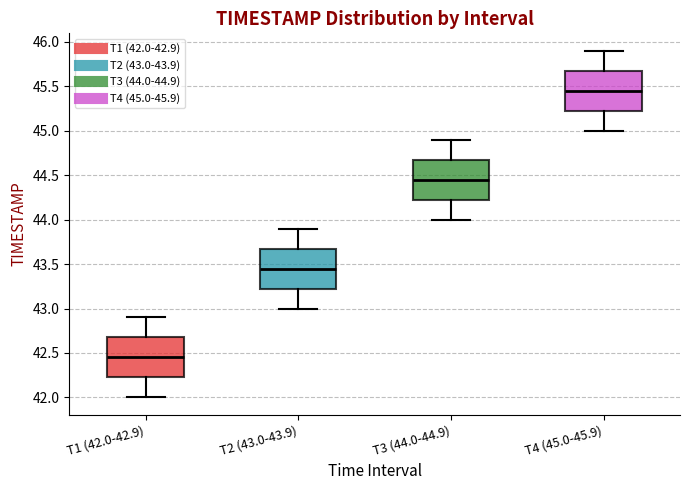

Reading left to right, transcribe this box plot: for each box, give where its median line is, the range the box spans, and where its two whiskers end, as read against the y-axis. The values are not printed on the chart, so give them approximately, as read against the axis.

T1 (42.0-42.9): median 42.45, box 42.25 to 42.70, whiskers 42.00 to 42.90
T2 (43.0-43.9): median 43.45, box 43.25 to 43.70, whiskers 43.00 to 43.90
T3 (44.0-44.9): median 44.45, box 44.25 to 44.70, whiskers 44.00 to 44.90
T4 (45.0-45.9): median 45.45, box 45.25 to 45.70, whiskers 45.00 to 45.90